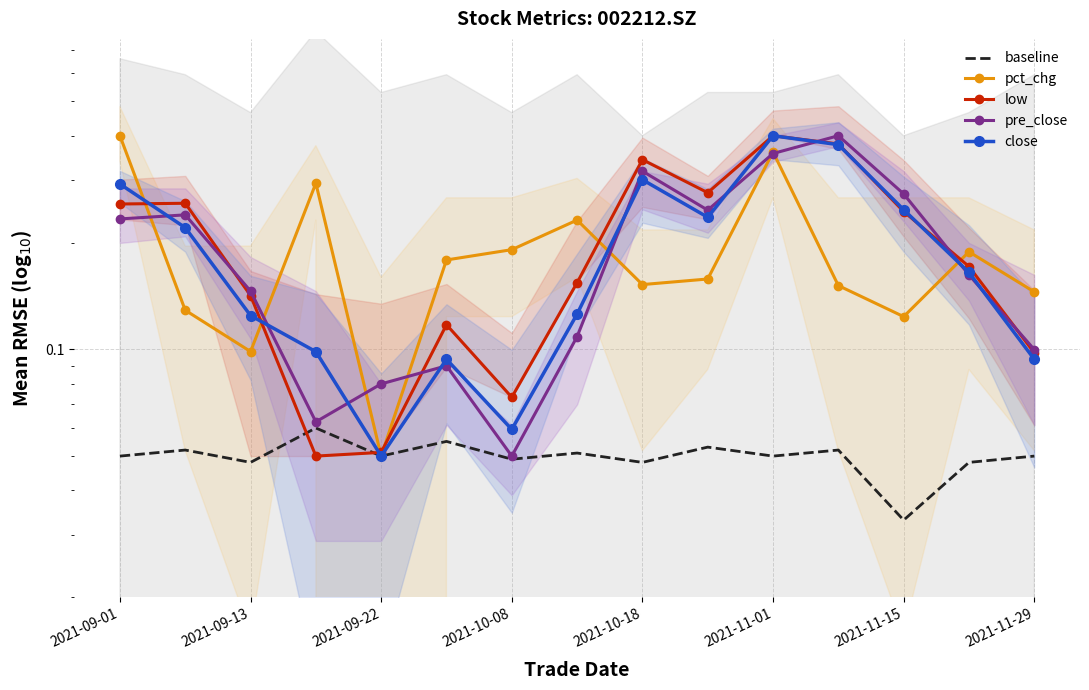

At 2021-11-29, list the series in order from largest to smallest.

pct_chg, pre_close, low, close, baseline